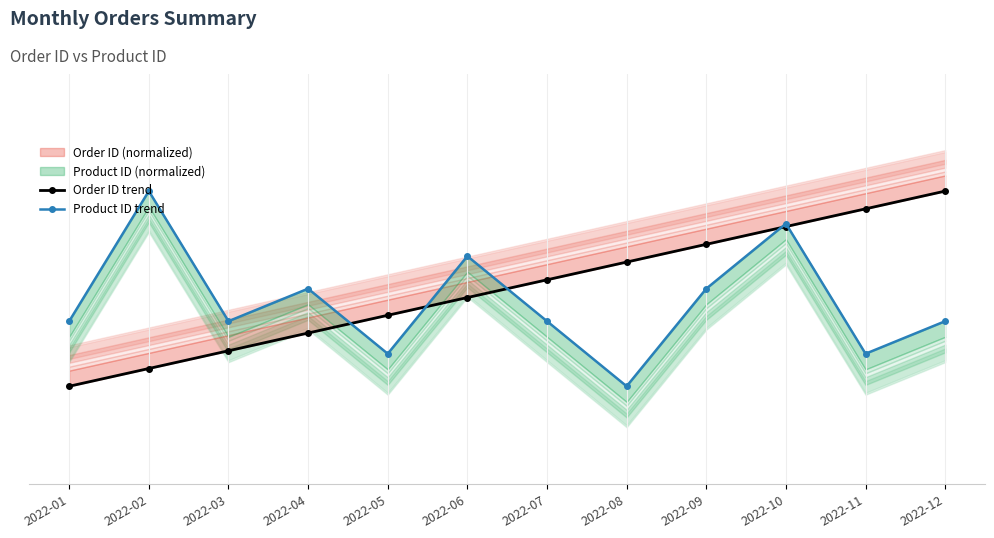

Which series ends up on top after the final intersection of Order ID trend and Product ID trend?

Order ID trend